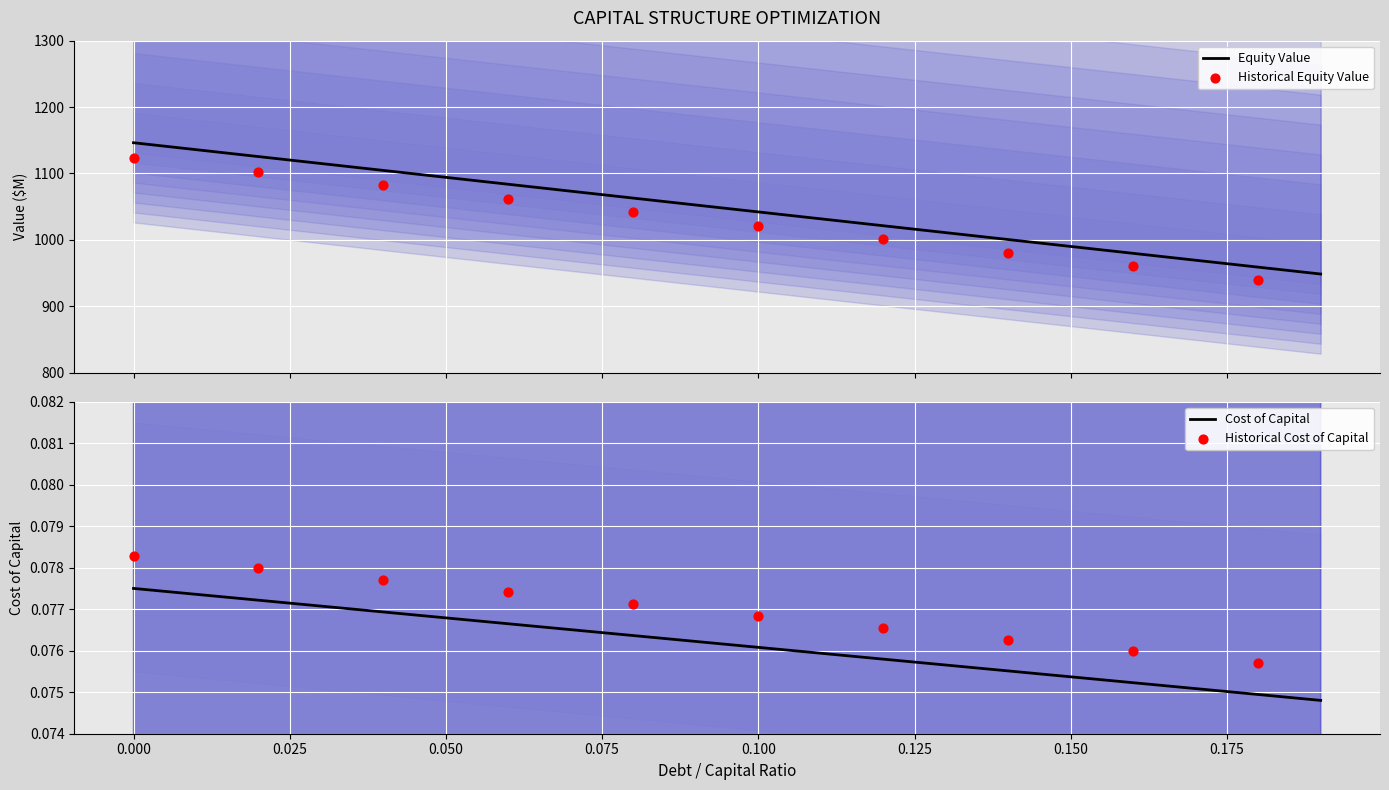

The Cost of Capital series shows 0.0 at 0.150. True or false?

False